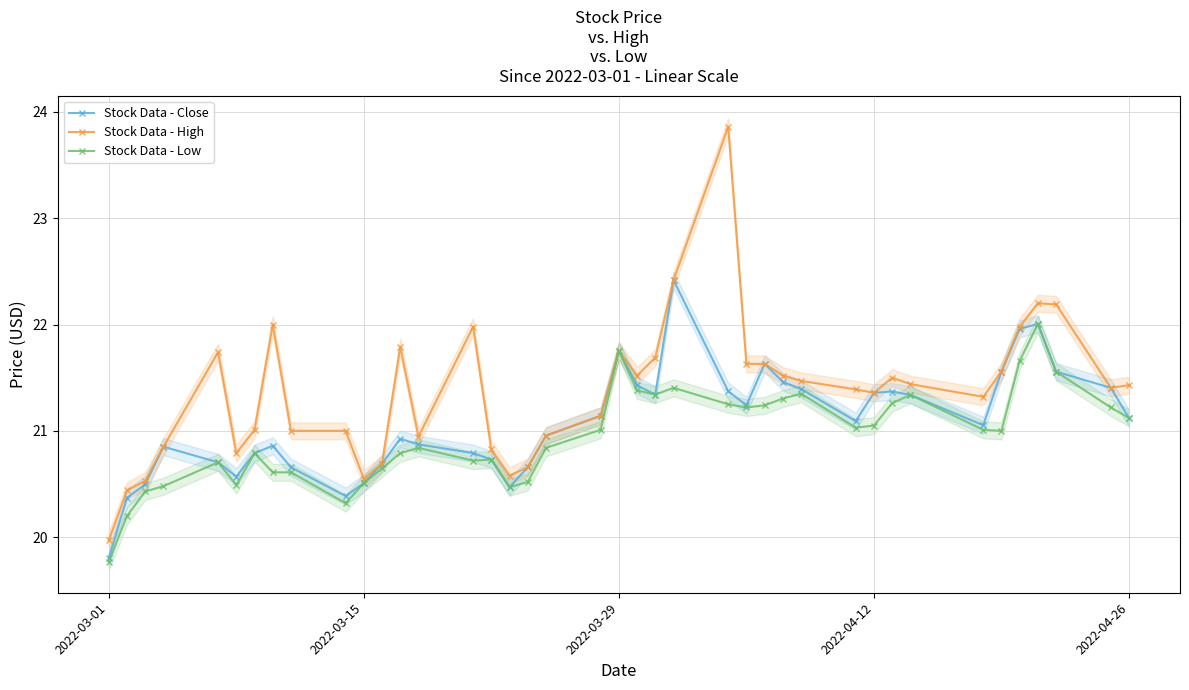

What is the difference between the second highest and second lowest values in the High series?

2.0